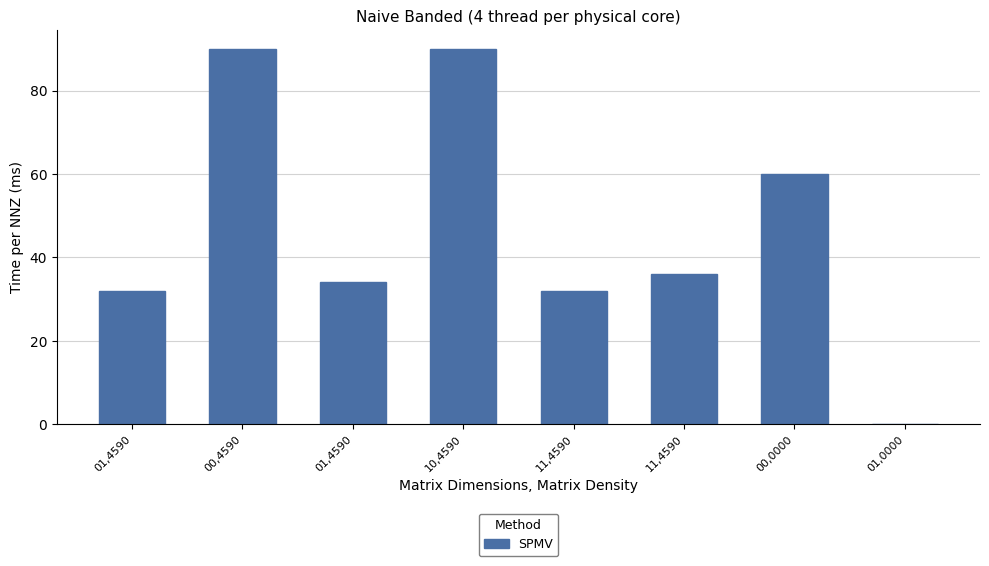

What is the difference between the maximum and minimum values?

90